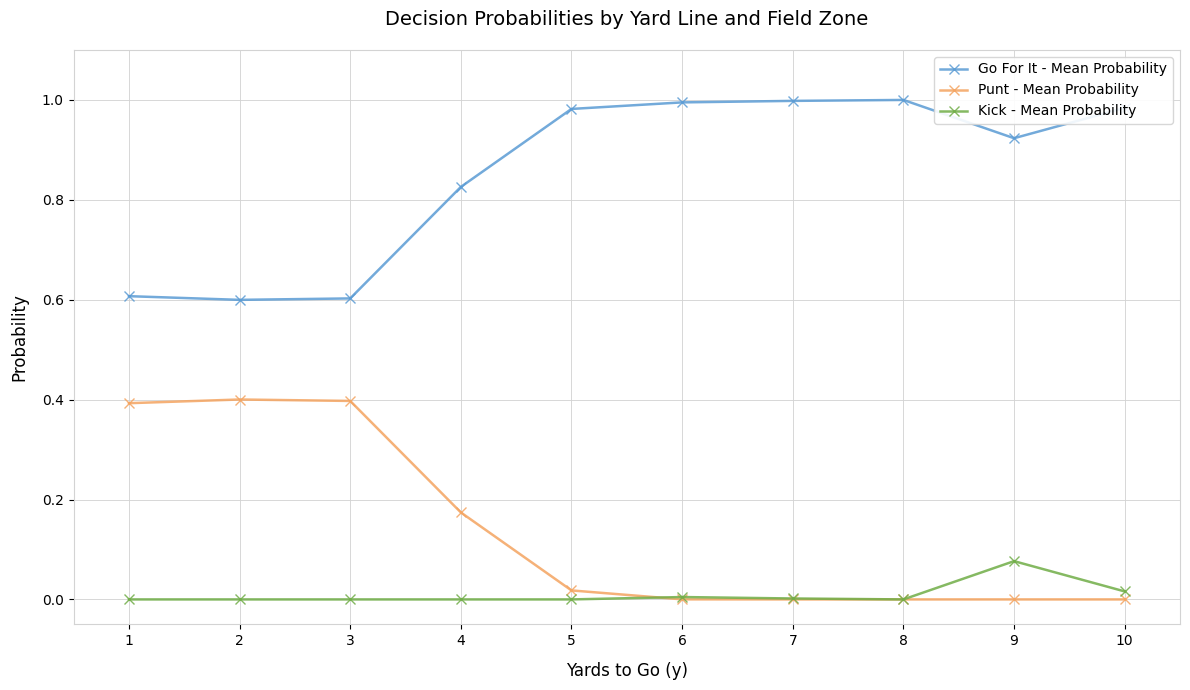

Which series has the largest total across all categories?

Go For It - Mean Probability